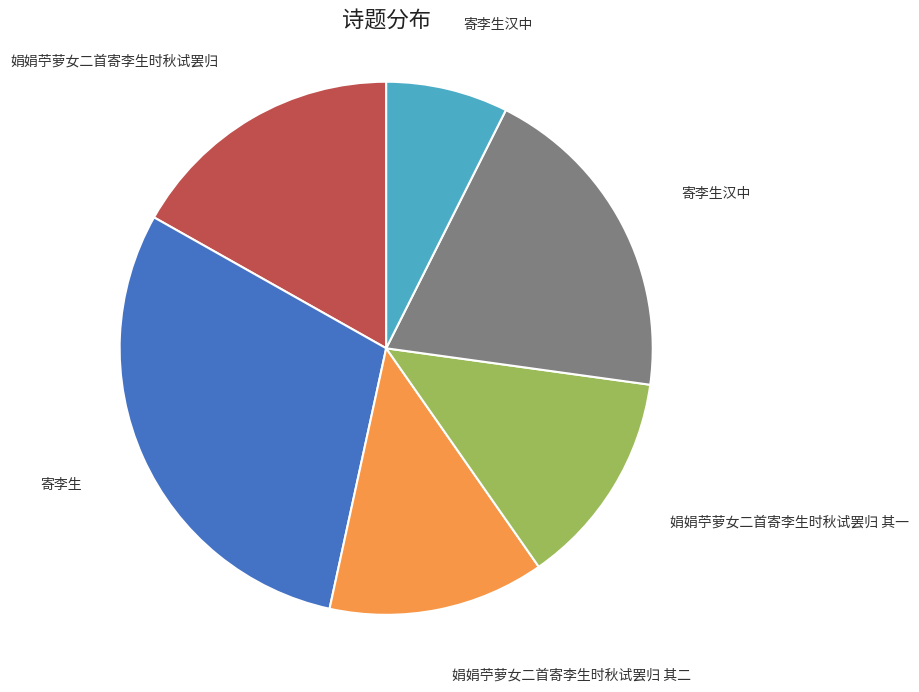

Does any single category account for the majority?

No